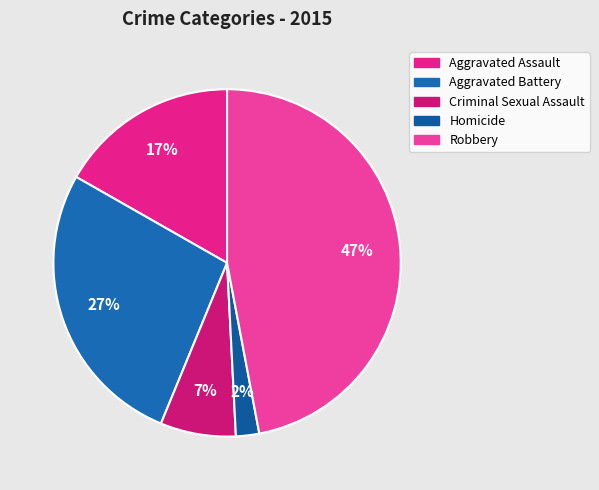

Which category has the smallest portion of the pie?

Homicide